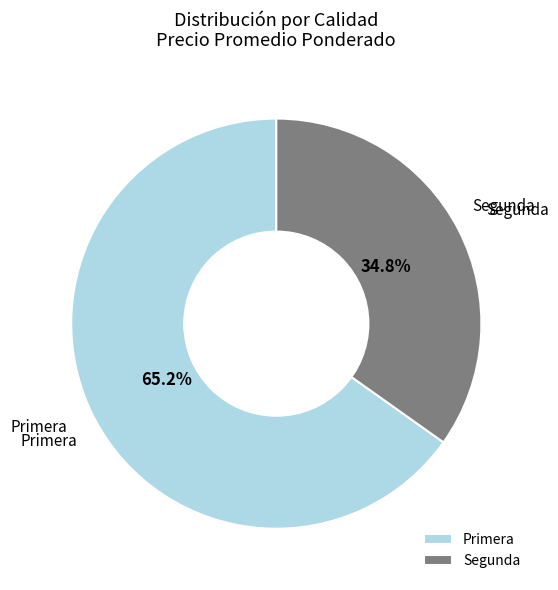

What is the total percentage of Segunda and Primera?

100.0%